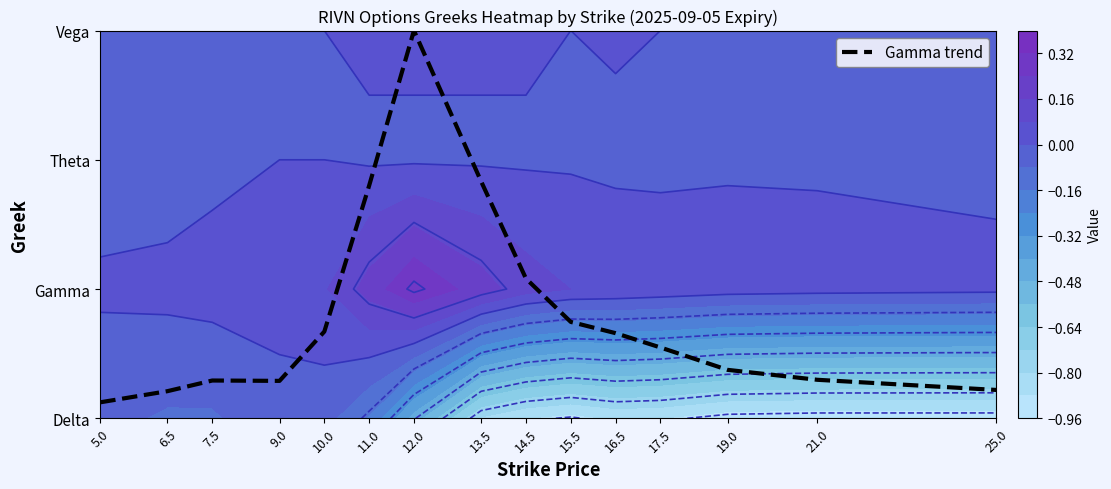

The value at 14.5 is 1.8. True or false?

False